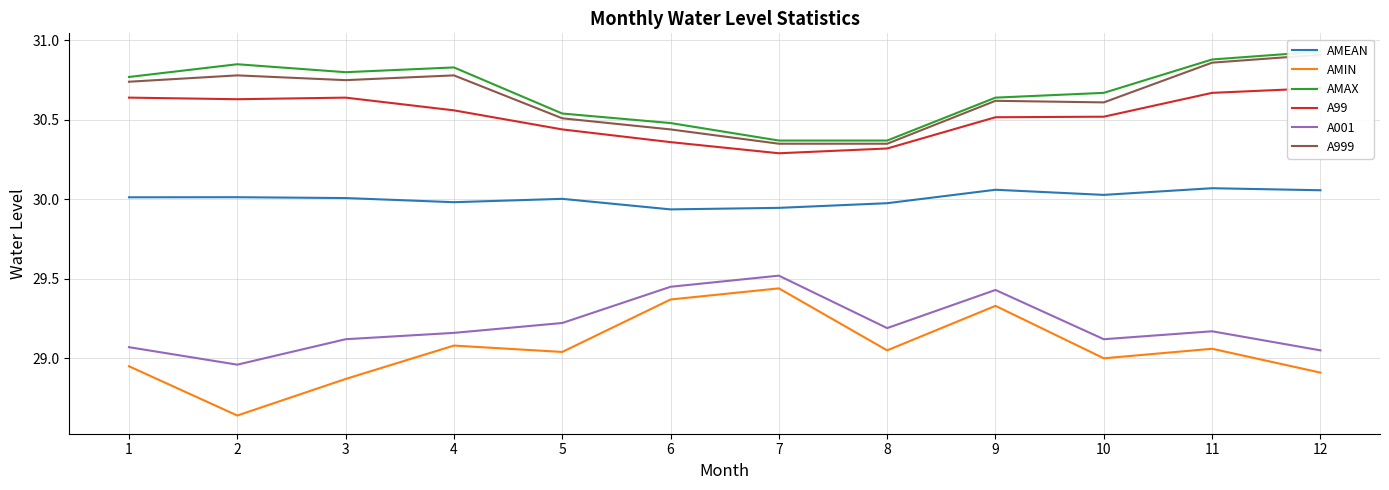

Reading left to right, what are all the values shown in this chart?

AMEAN: 30.0	30.0	30.0	30.0	30.0	29.9	29.9	30.0	30.1	30.0	30.1	30.1
AMIN: 28.9	28.6	28.9	29.1	29.0	29.4	29.4	29.1	29.3	29.0	29.1	28.9
AMAX: 30.8	30.9	30.8	30.8	30.5	30.5	30.4	30.4	30.6	30.7	30.9	30.9
A99: 30.6	30.6	30.6	30.6	30.4	30.4	30.3	30.3	30.5	30.5	30.7	30.7
A001: 29.1	29.0	29.1	29.2	29.2	29.4	29.5	29.2	29.4	29.1	29.2	29.1
A999: 30.7	30.8	30.8	30.8	30.5	30.4	30.4	30.4	30.6	30.6	30.9	30.9